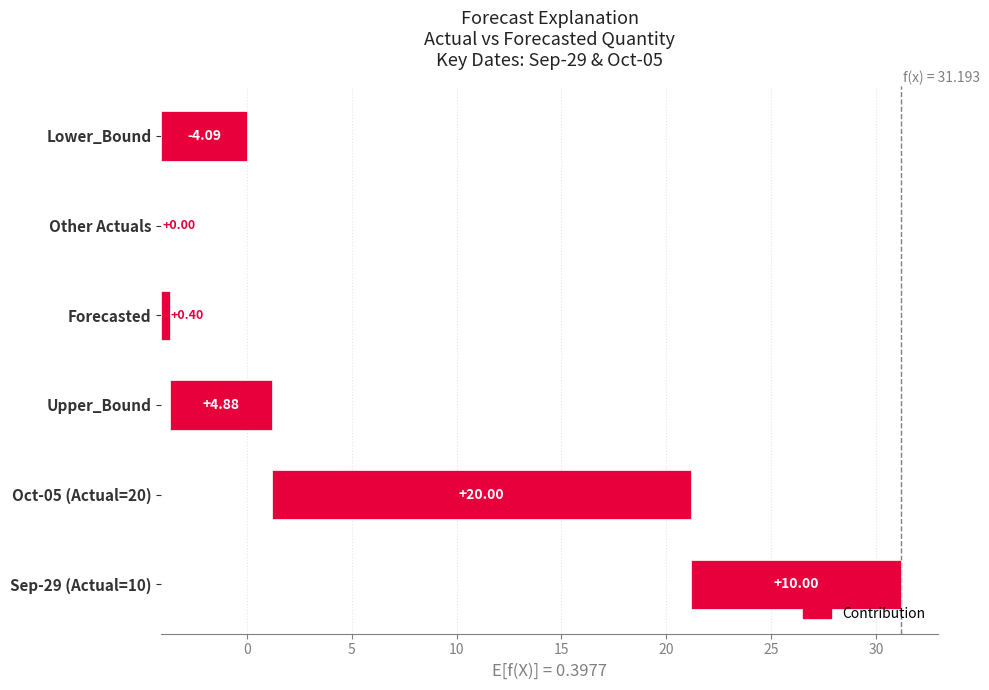

What is the difference between the maximum and second lowest values?

20.0